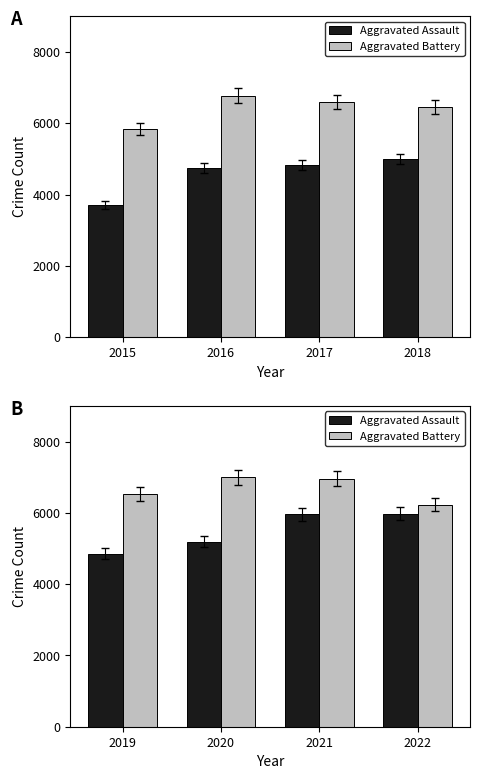

True or false: Aggravated Assault has a value of 8201 at 2021.

False